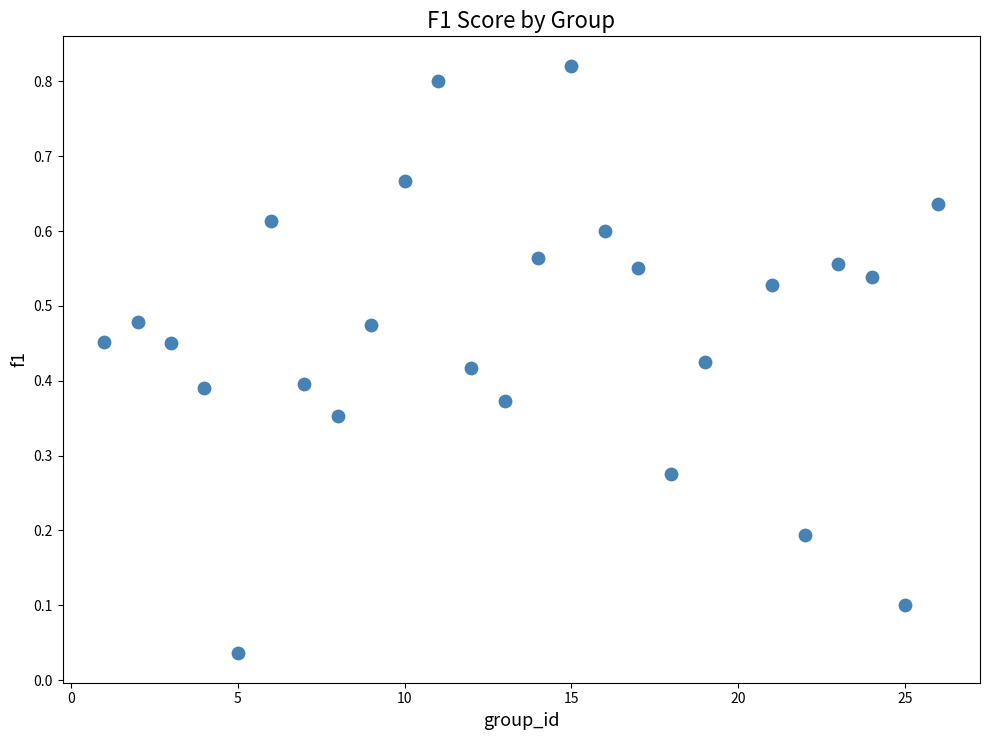

Count the number of points in this scatter plot.

25